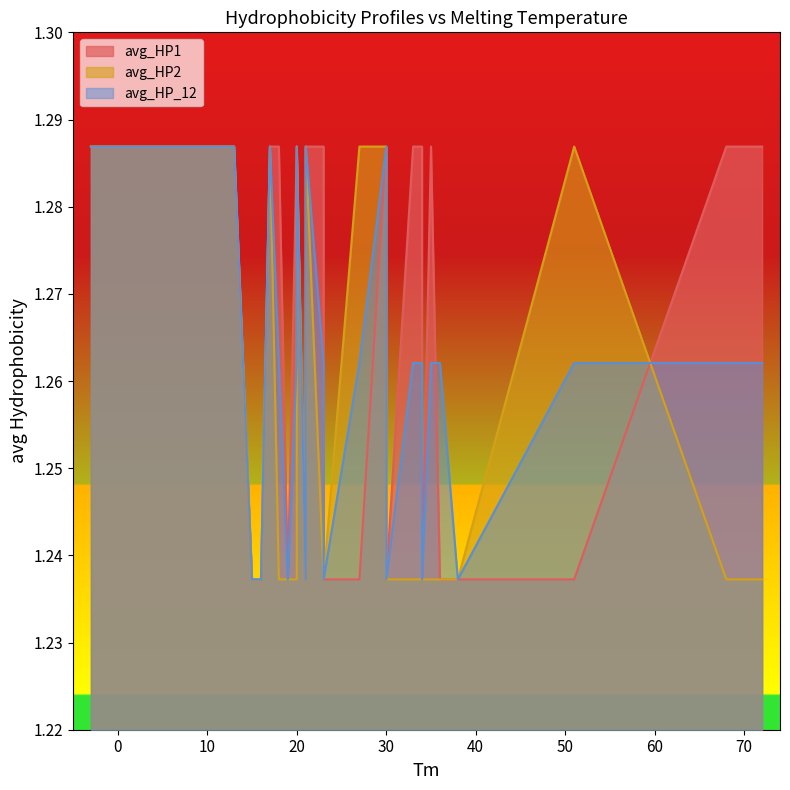

Which series has the largest total across all categories?

avg_HP1